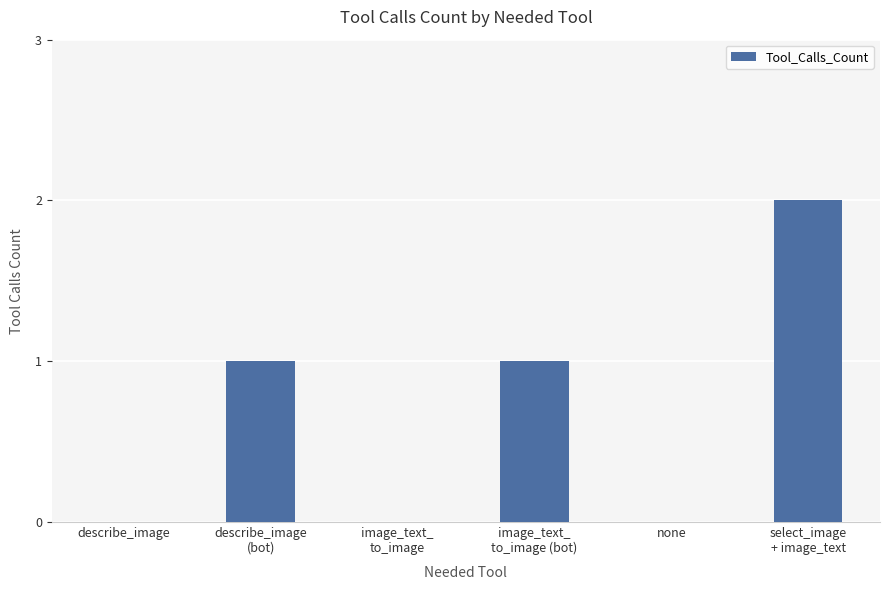

What is the greatest value displayed?

2